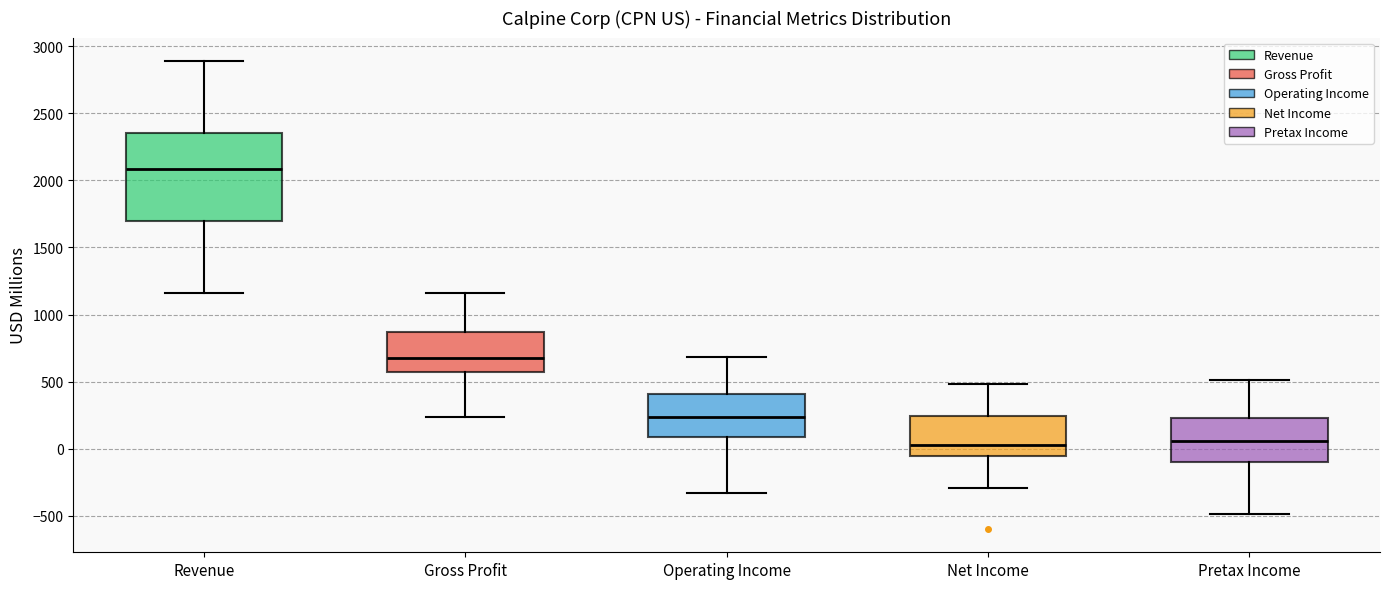

Comparing the boxes themselves (not the whiskers), which one is the tallest?

Revenue